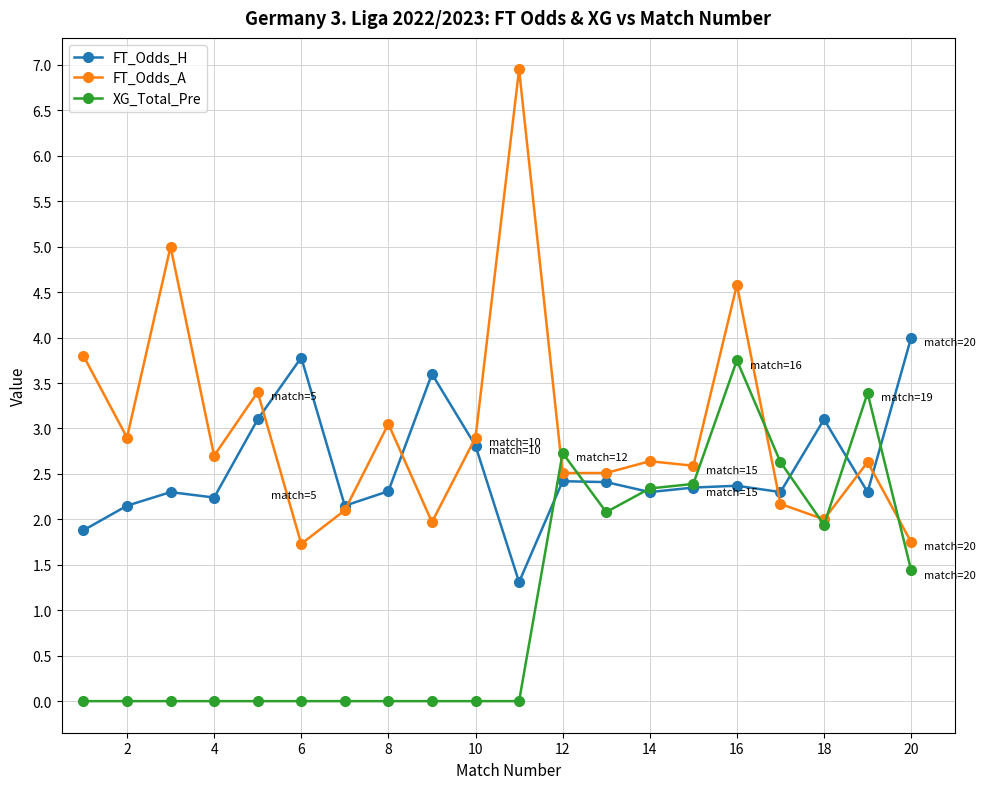

Does the chart have visible grid lines?

Yes